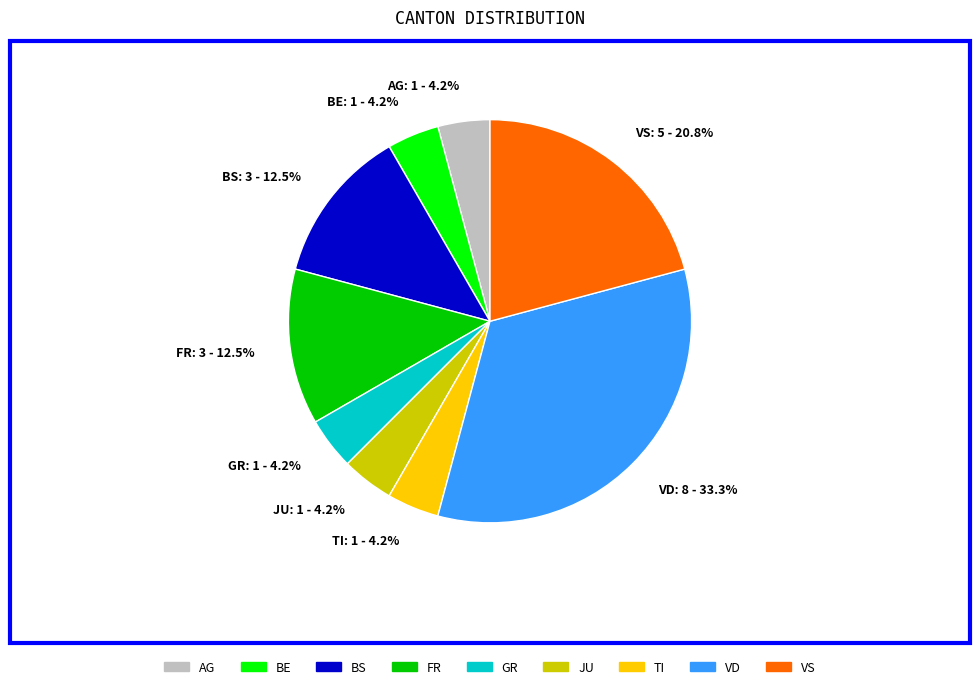

Count the number of slices in the pie.

9